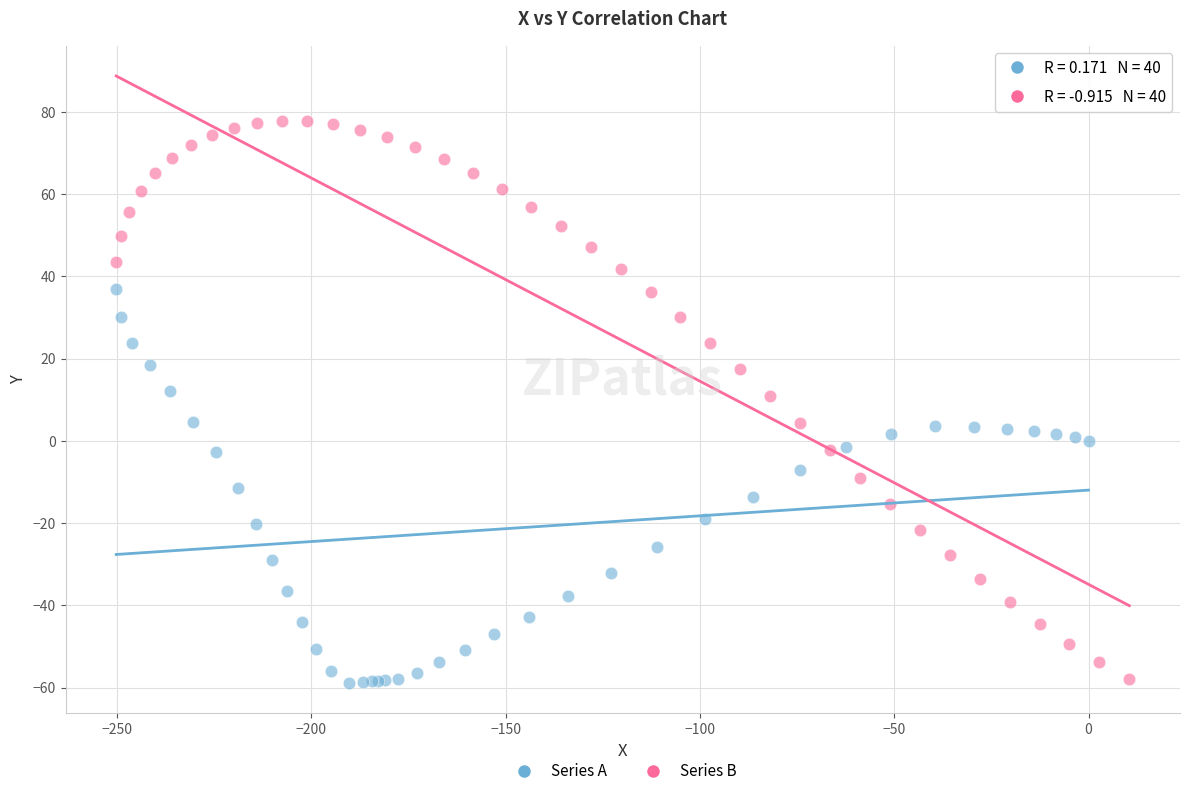

Which series has the largest Y range (max minus min)?

Series B